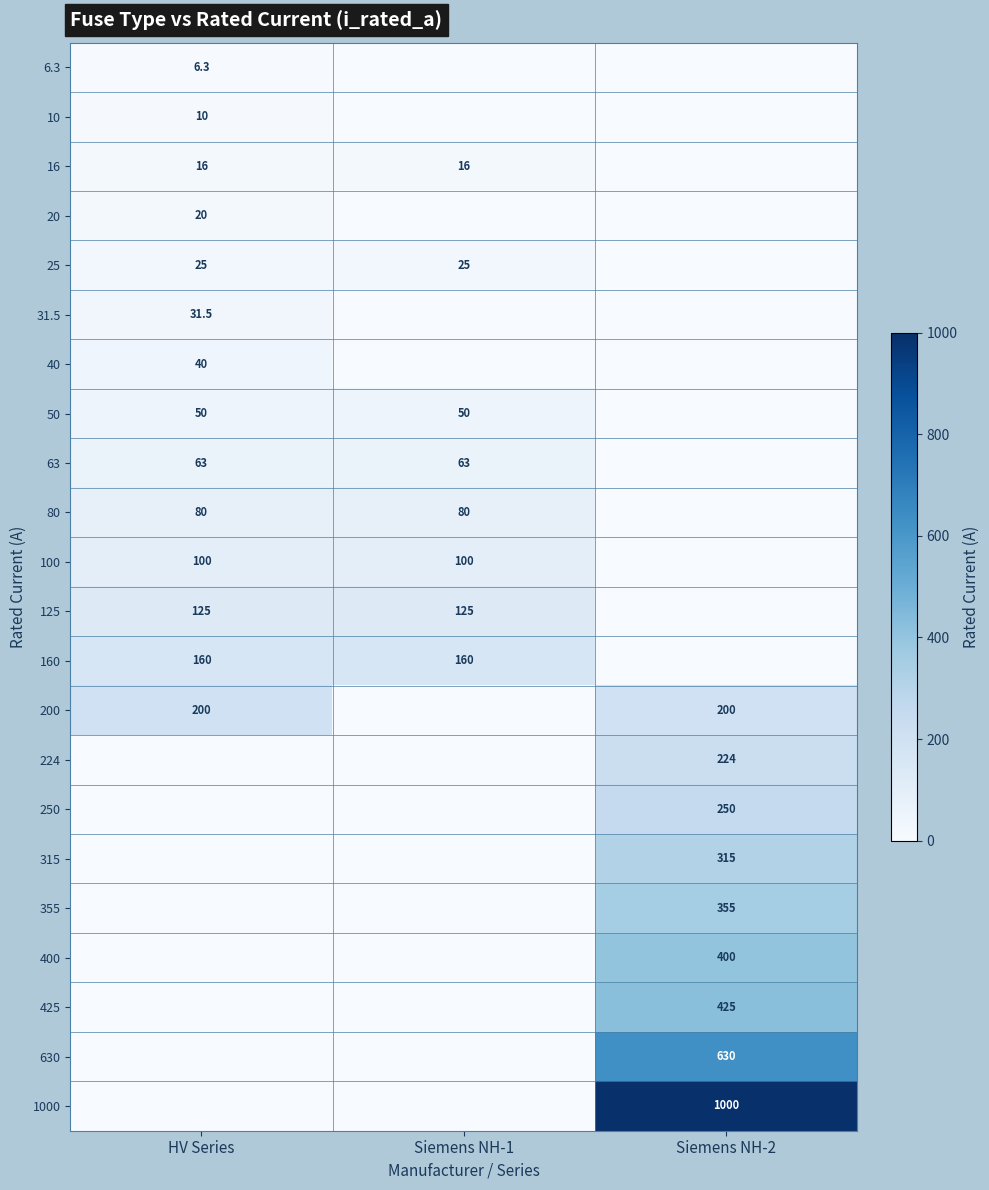

What is the total value across all series at HV Series?

926.8